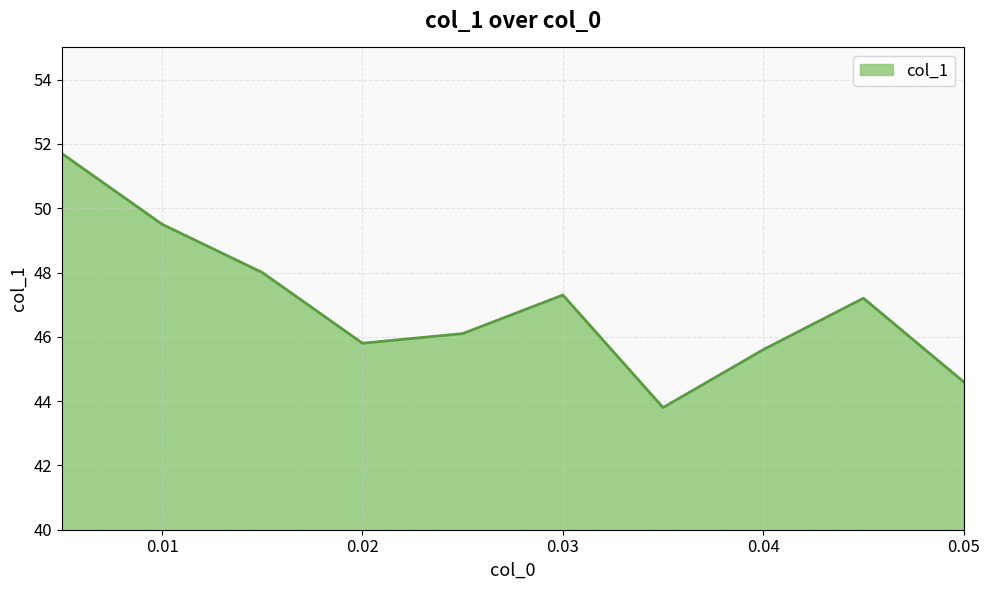

What is the difference between the maximum and minimum values?

7.9